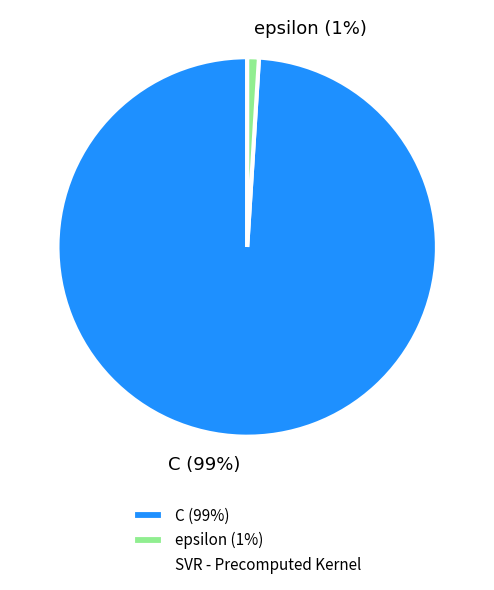

How many segments does this pie chart have?

2